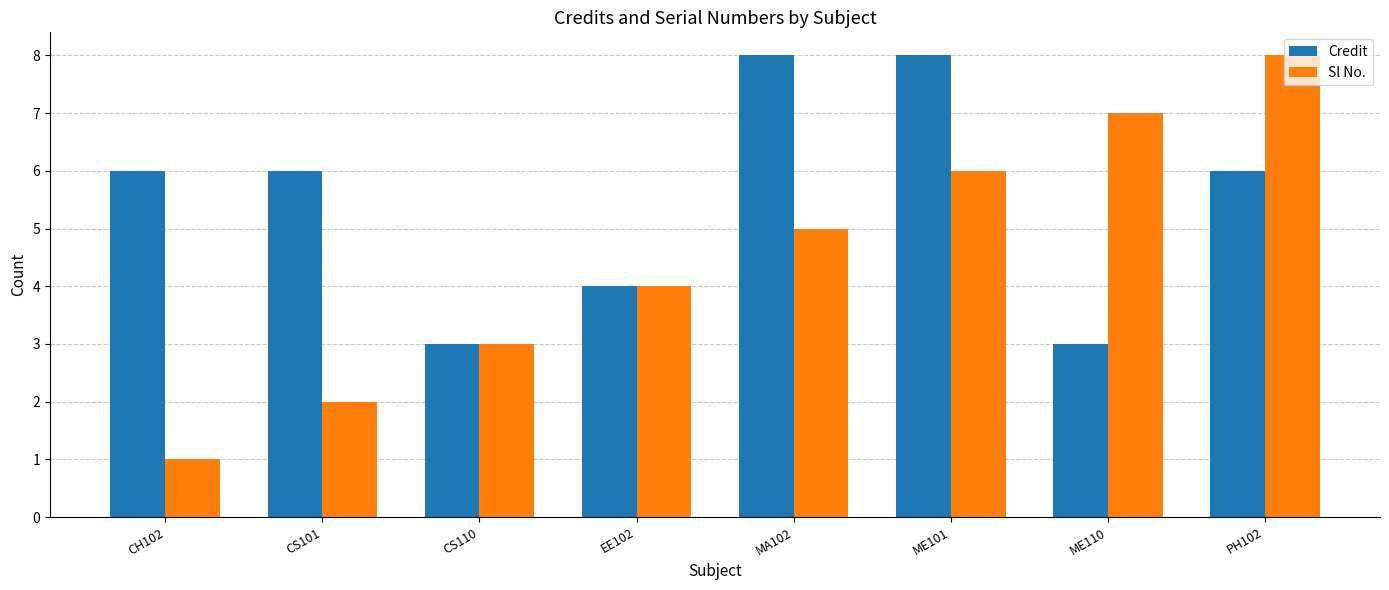

What is the value of the Credit bar at the 8th from the left?

6